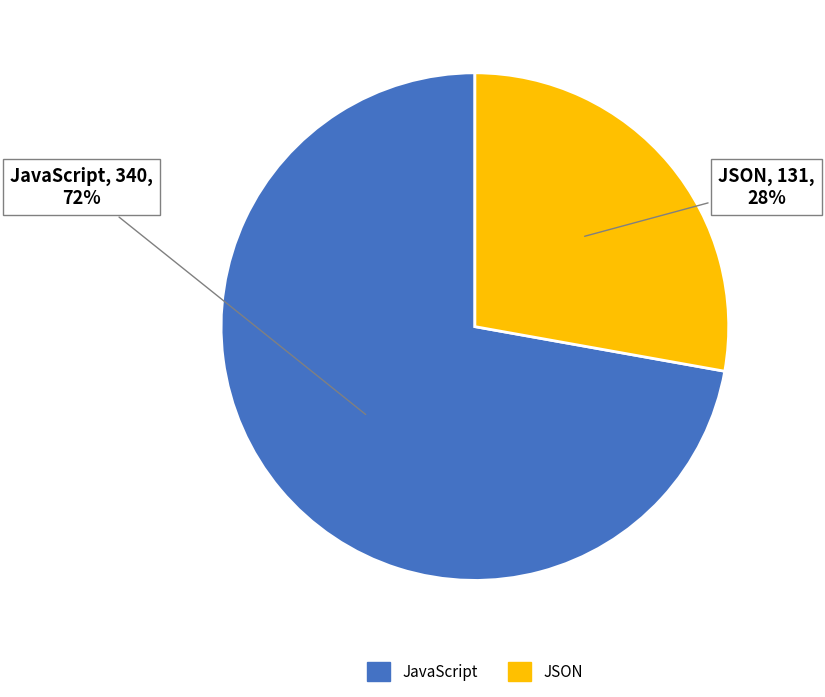

Count the number of slices in the pie.

2